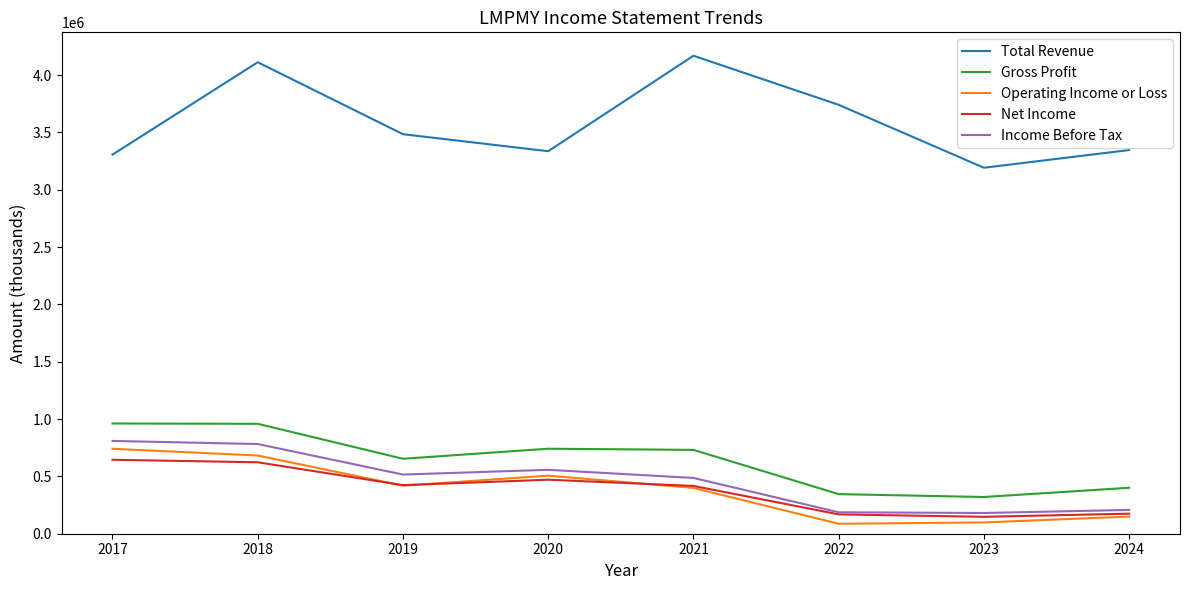

What is the sum of the Gross Profit values at 2020 and 2023?

1061700